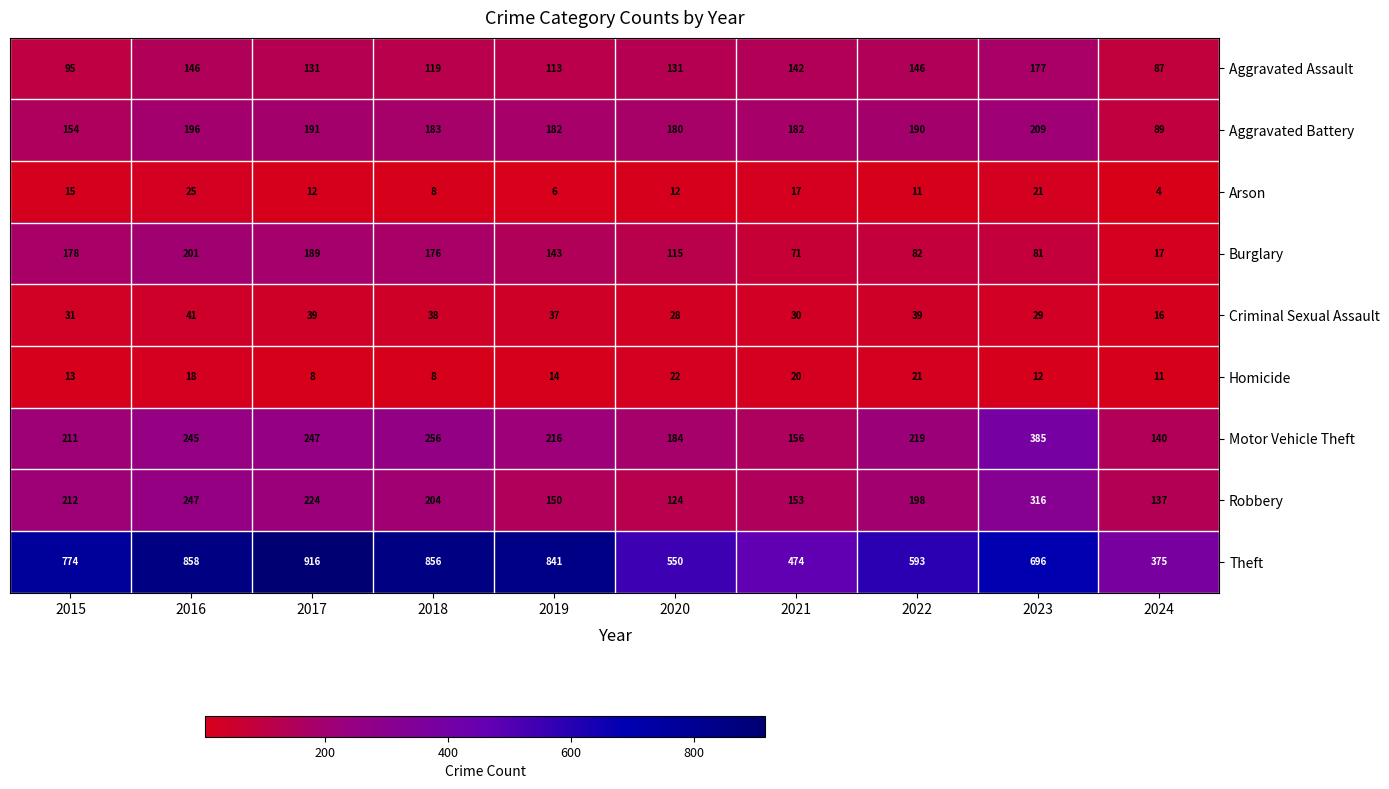

What is the difference between the maximum and minimum values in the Aggravated Battery series?

120